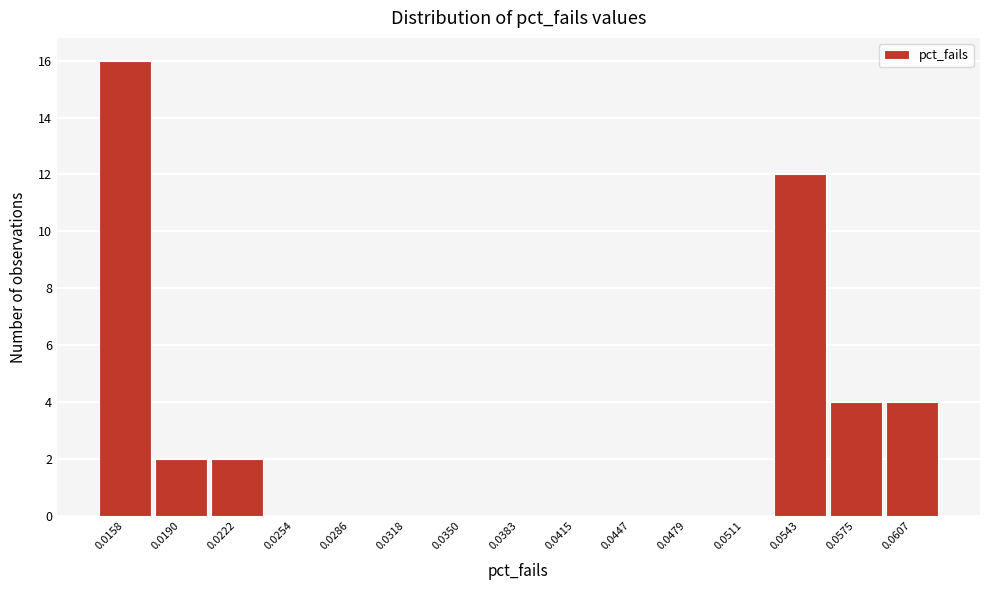

Reading right to left, list all the values displayed in this chart.

0.0607=4	0.0575=4	0.0543=12	0.0511=0	0.0479=0	0.0447=0	0.0415=0	0.0383=0	0.0350=0	0.0318=0	0.0286=0	0.0254=0	0.0222=2	0.0190=2	0.0158=16